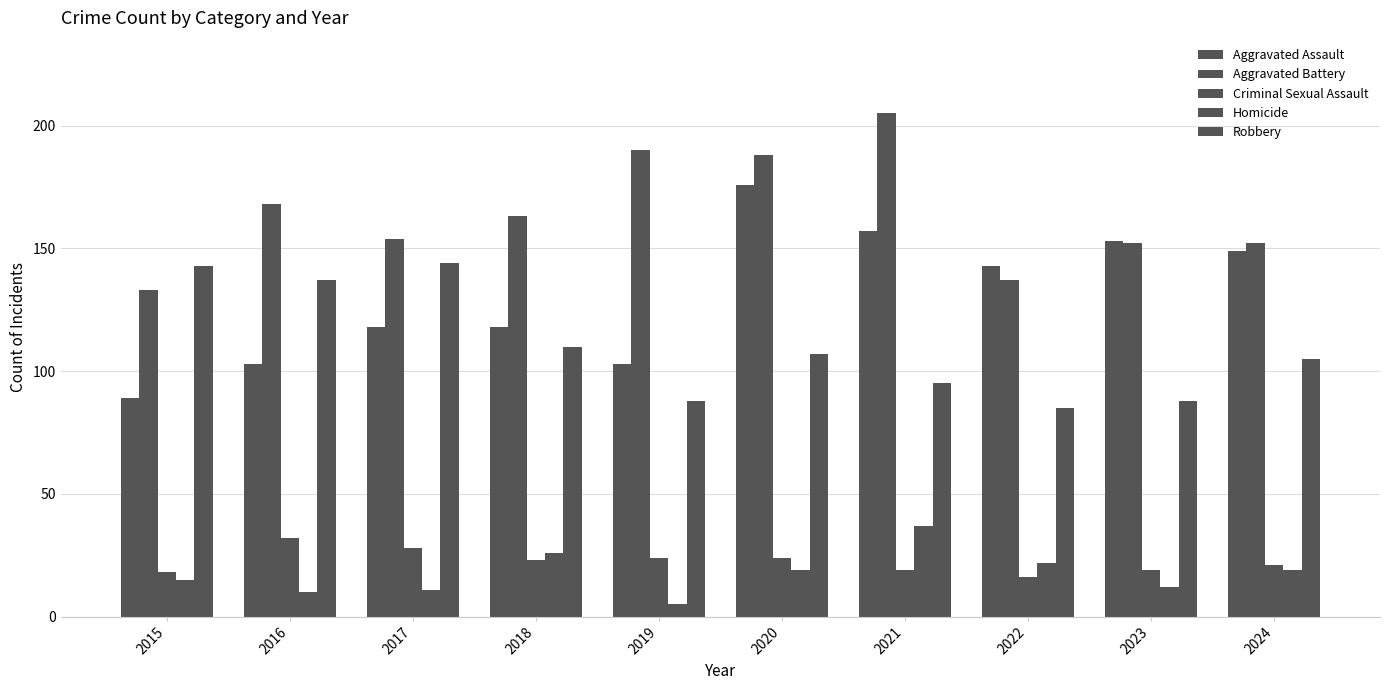

Which category has the lowest value in the Homicide series?

2019